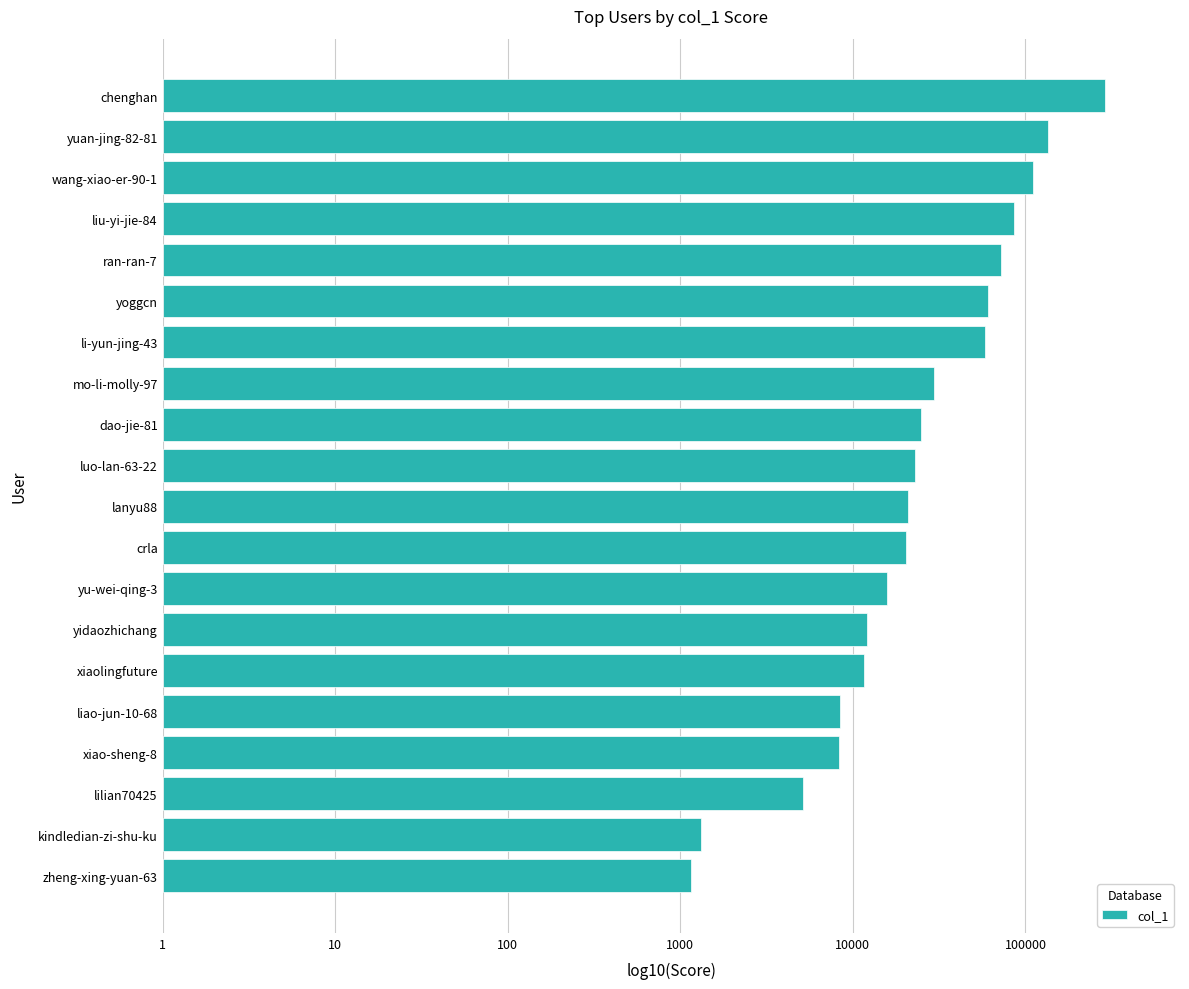

At which category does the chart reach its minimum across all series?

zheng-xing-yuan-63